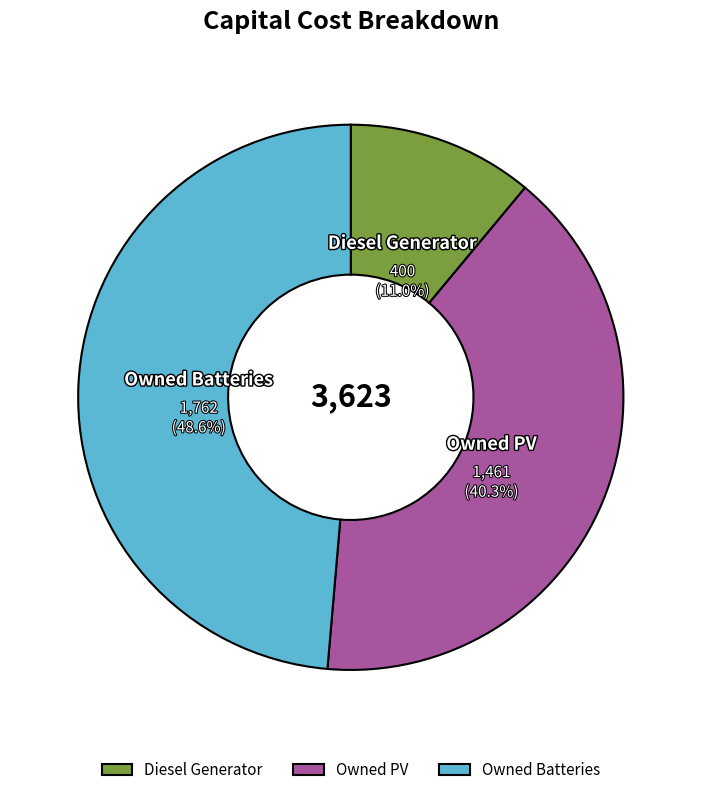

To the nearest percent, what is the difference between the largest and smallest slice percentages?

38%